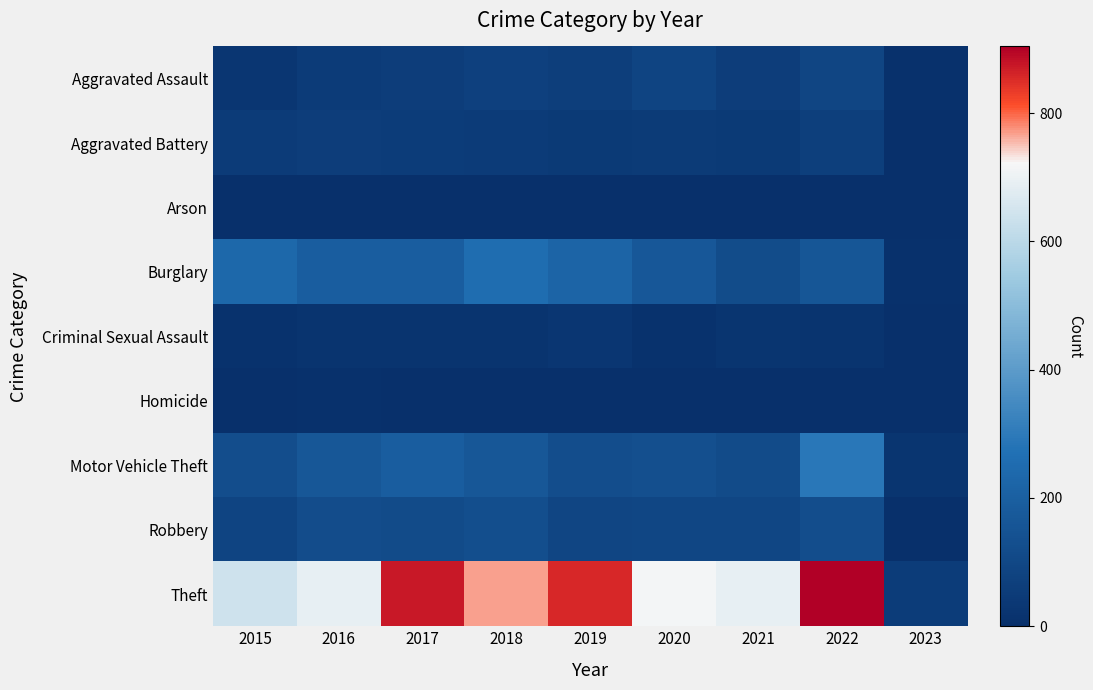

Reading right to left, transcribe all the data shown in this chart.

Aggravated Assault: 2023=8	2022=89	2021=58	2020=88	2019=61	2018=72	2017=59	2016=50	2015=31
Aggravated Battery: 2023=7	2022=66	2021=43	2020=48	2019=45	2018=52	2017=54	2016=60	2015=50
Arson: 2023=0	2022=7	2021=6	2020=4	2019=5	2018=6	2017=1	2016=3	2015=3
Burglary: 2023=9	2022=161	2021=117	2020=167	2019=221	2018=257	2017=192	2016=194	2015=236
Criminal Sexual Assault: 2023=2	2022=20	2021=24	2020=13	2019=29	2018=19	2017=19	2016=19	2015=13
Homicide: 2023=1	2022=6	2021=2	2020=6	2019=3	2018=5	2017=2	2016=8	2015=4
Motor Vehicle Theft: 2023=22	2022=292	2021=113	2020=134	2019=125	2018=164	2017=191	2016=163	2015=125
Robbery: 2023=7	2022=125	2021=95	2020=94	2019=89	2018=130	2017=115	2016=123	2015=87
Theft: 2023=56	2022=904	2021=691	2020=714	2019=855	2018=767	2017=873	2016=689	2015=641